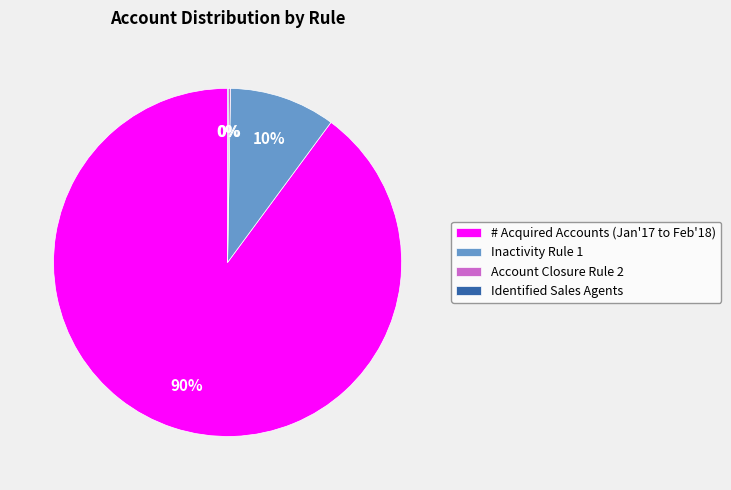

What is the majority slice?

# Acquired Accounts (Jan'17 to Feb'18)